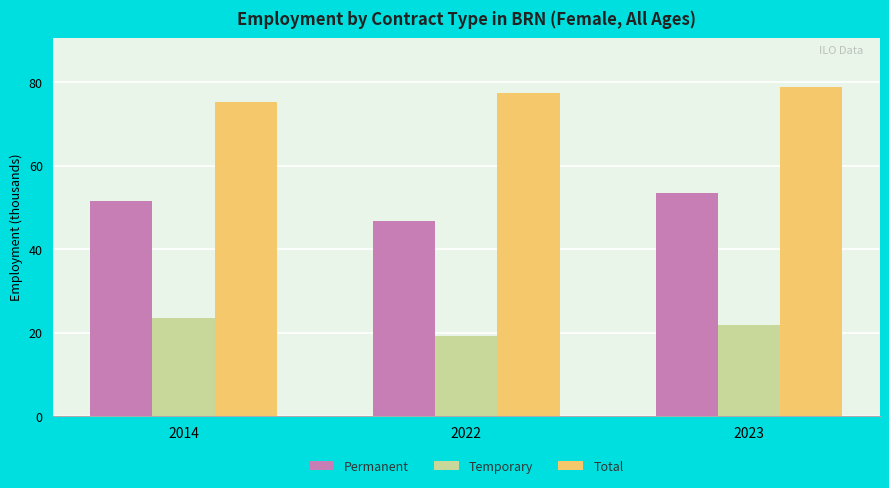

Which series has the largest total across all categories?

Total